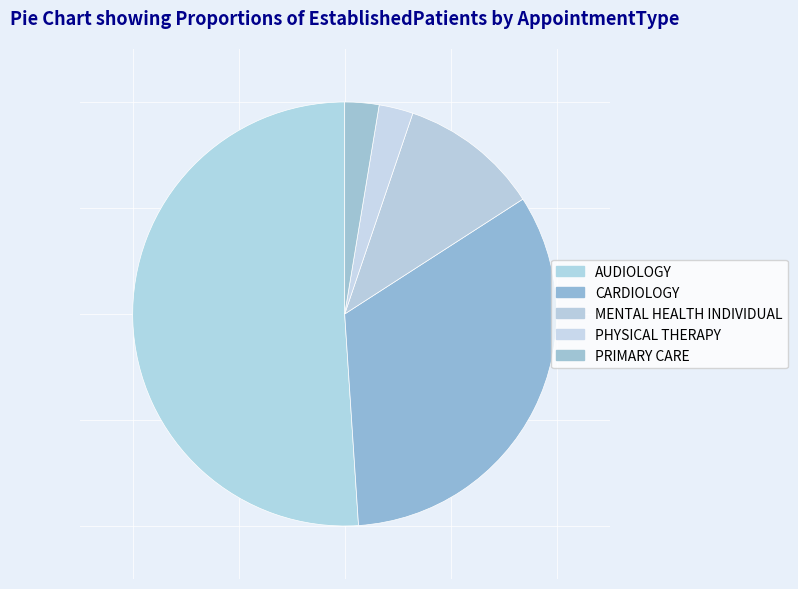

To the nearest percent, what is the combined percentage of CARDIOLOGY and AUDIOLOGY?

84%